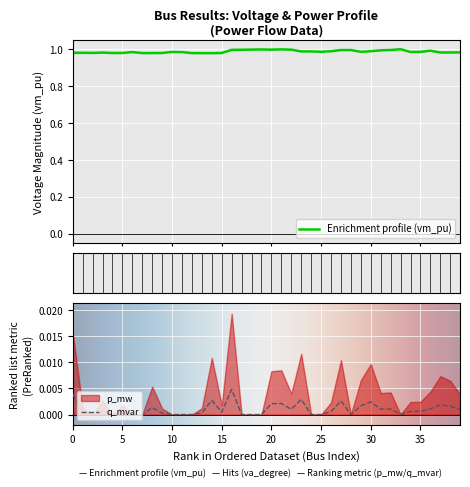

Is it true that vm_pu equals 1.6 at 17?

False